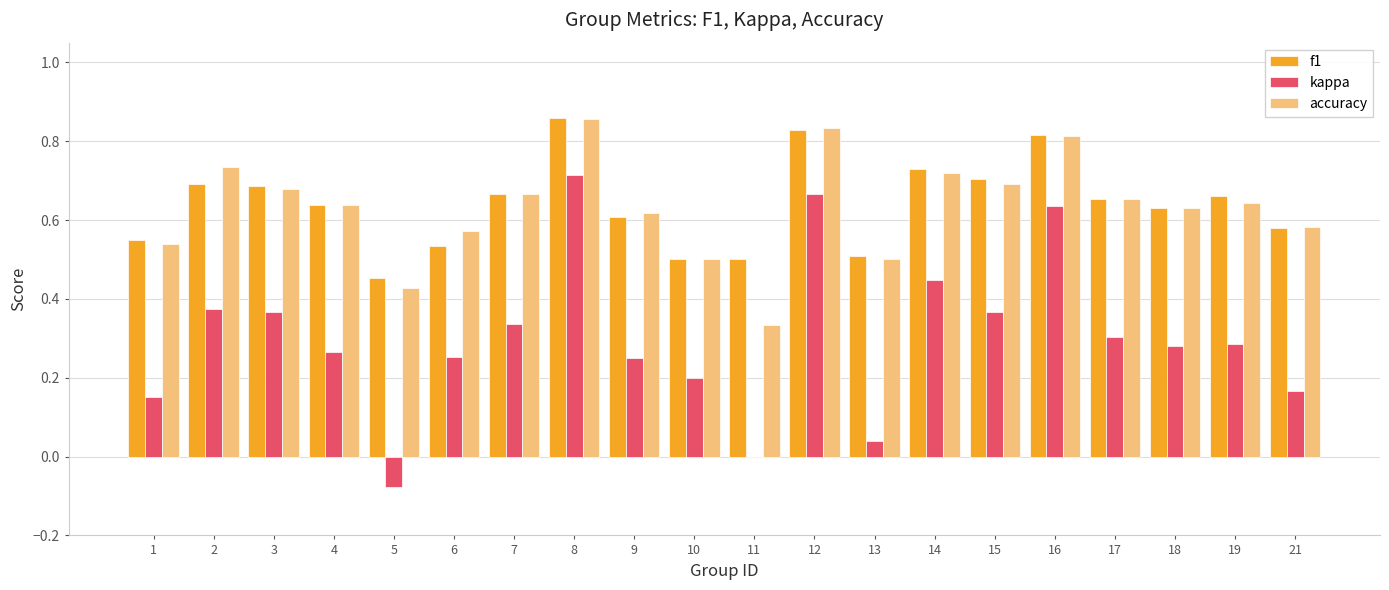

How many categories are shown in the chart?

20